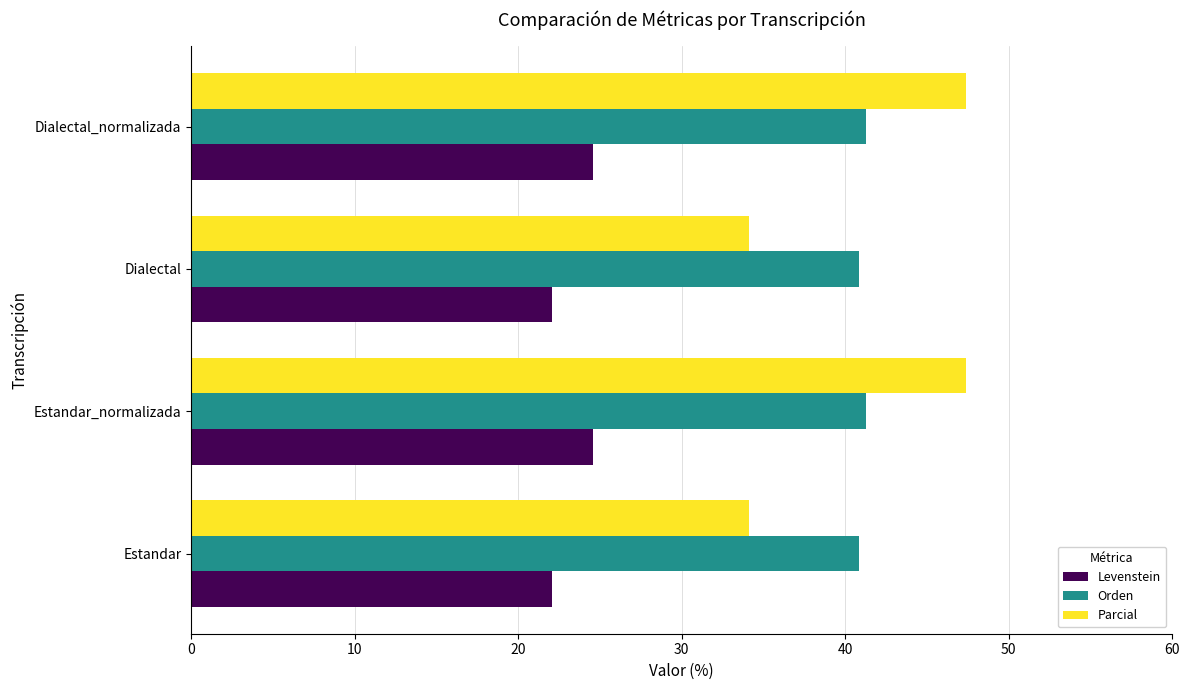

What is the smallest value displayed?

22.1